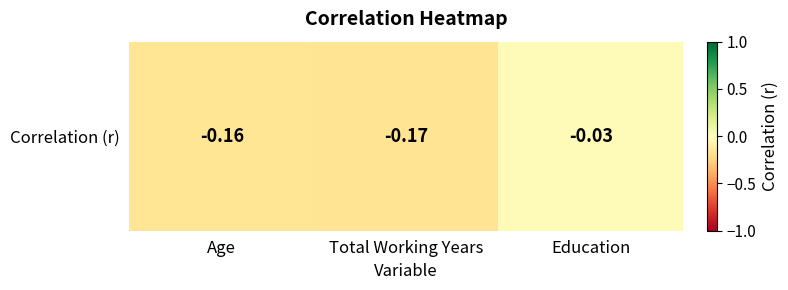

List the labels in order of value, smallest first.

Total Working Years, Age, Education